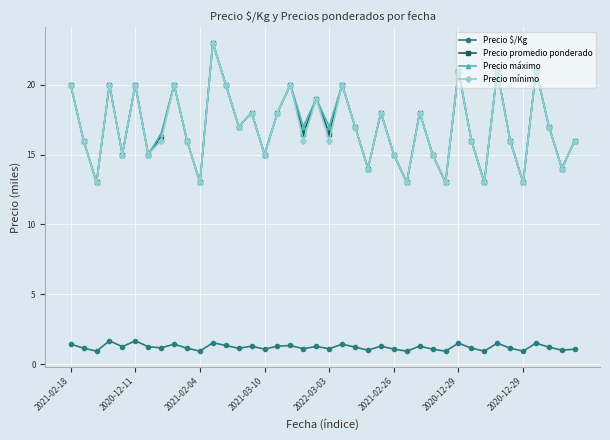

What is the difference between the maximum and minimum values in the Precio máximo series?

10.0